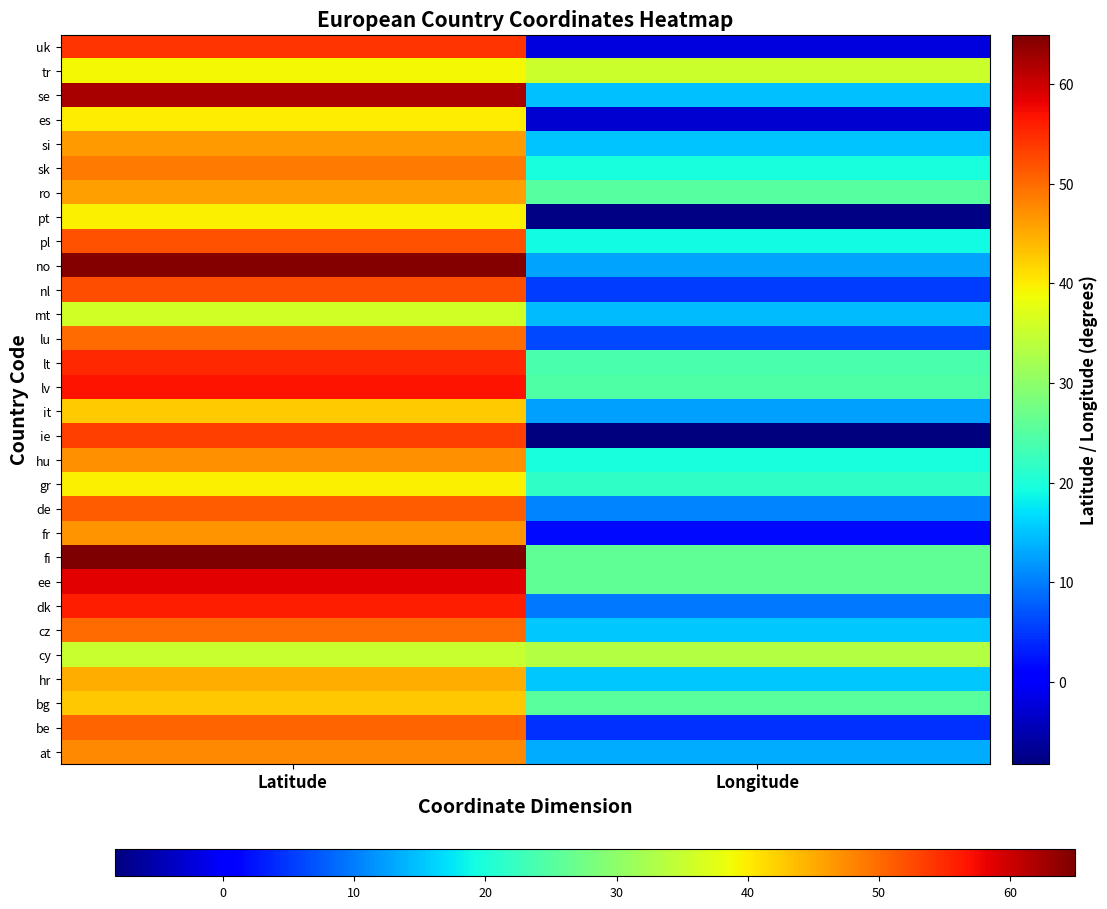

Which category has the lowest value across all series?

Longitude